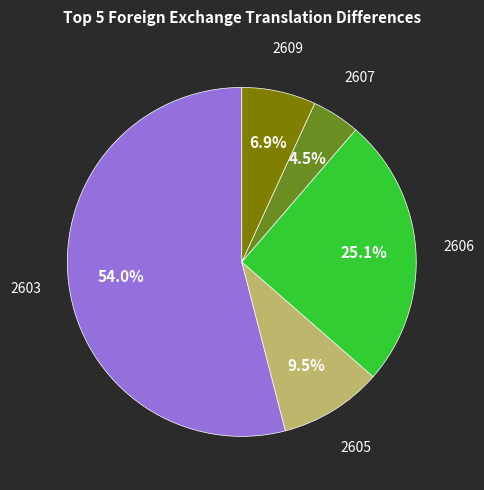

Is there any slice that represents more than half of the pie?

Yes